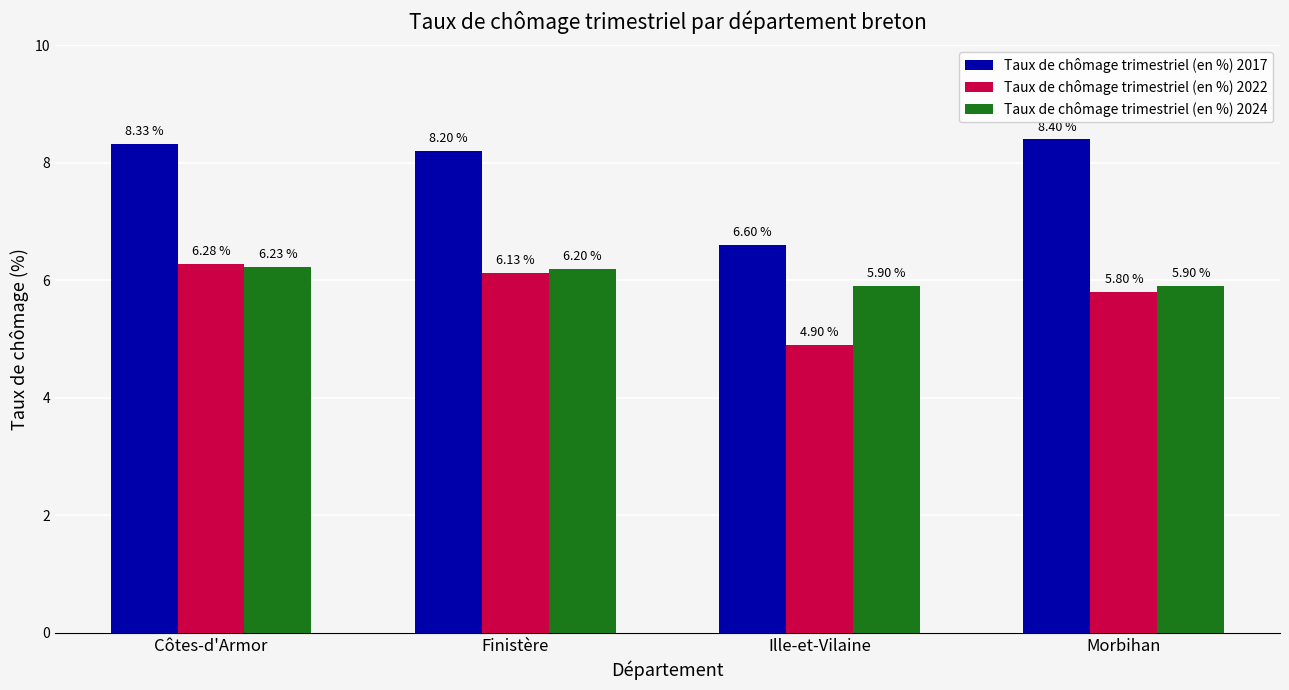

Which series has the largest range (max minus min)?

Taux de chômage trimestriel (en %) 2017